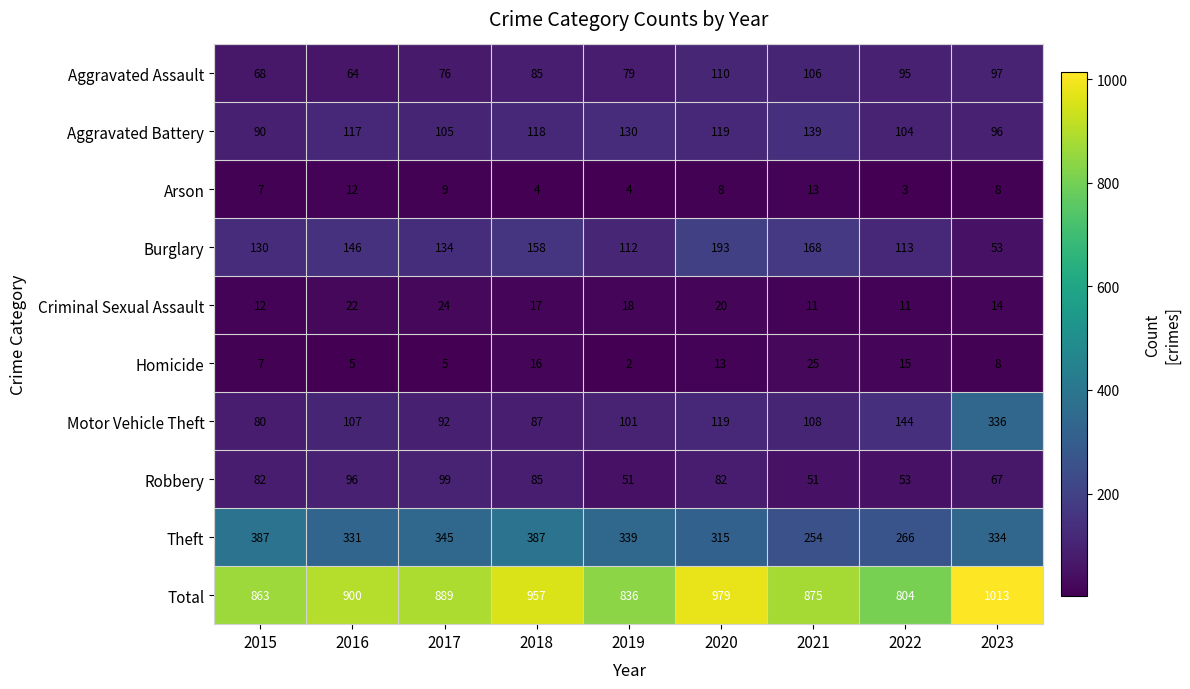

At 2021, list the series in order from largest to smallest.

Total, Theft, Burglary, Aggravated Battery, Motor Vehicle Theft, Aggravated Assault, Robbery, Homicide, Arson, Criminal Sexual Assault